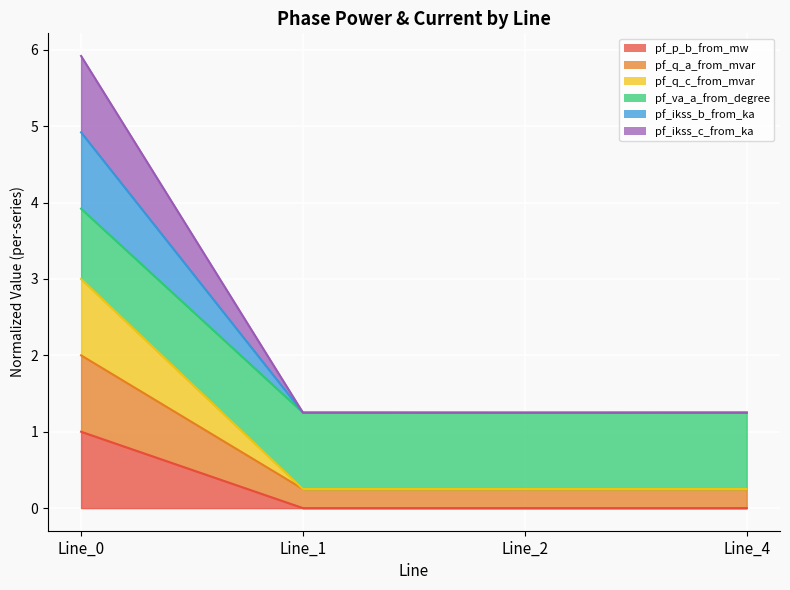

List the labels in order of pf_p_b_from_mw value, largest first.

Line_0, Line_1, Line_2, Line_4